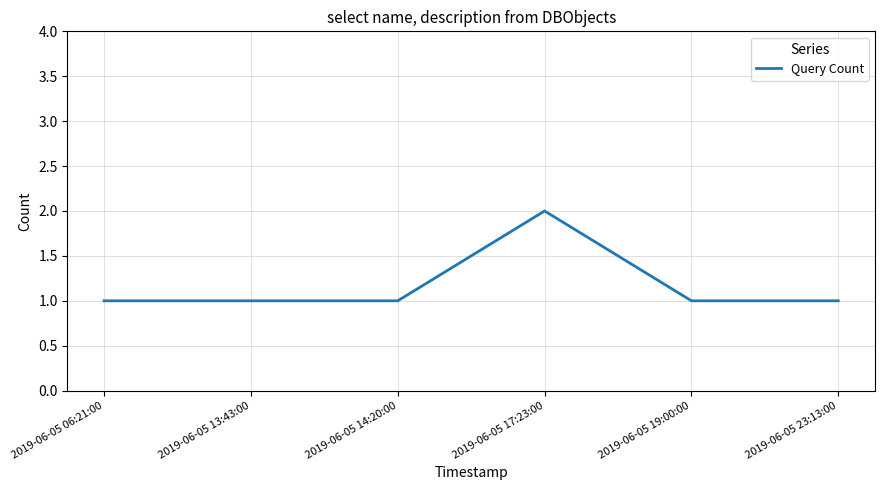

The chart shows a value of 1 at 2019-06-05 13:43:00. True or false?

True